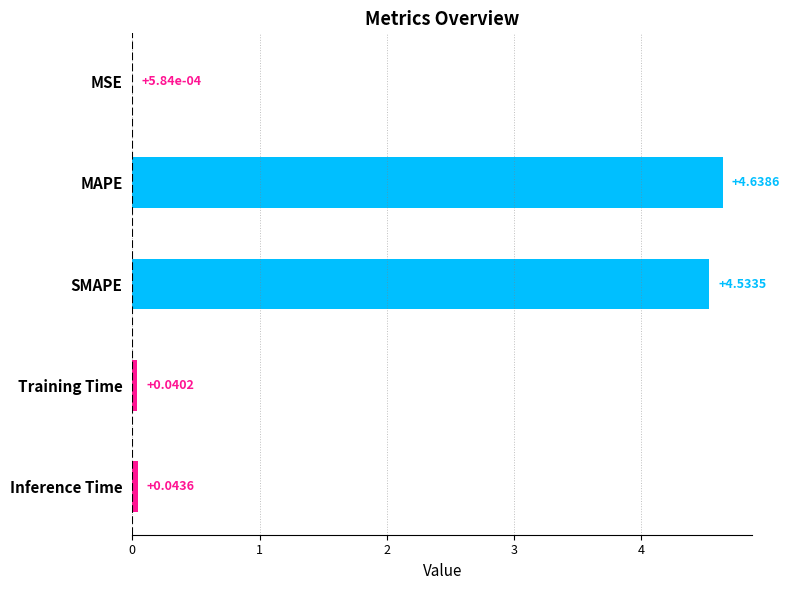

At which category does the chart reach its peak across all series?

MAPE